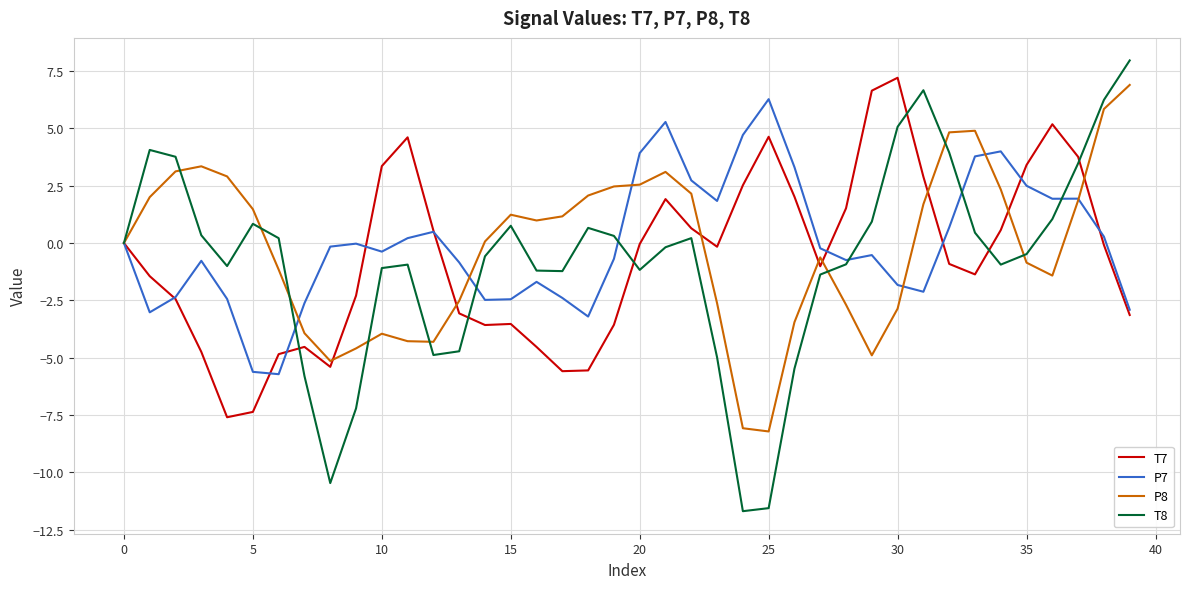

What is the lowest value of the T7 series?

-7.6